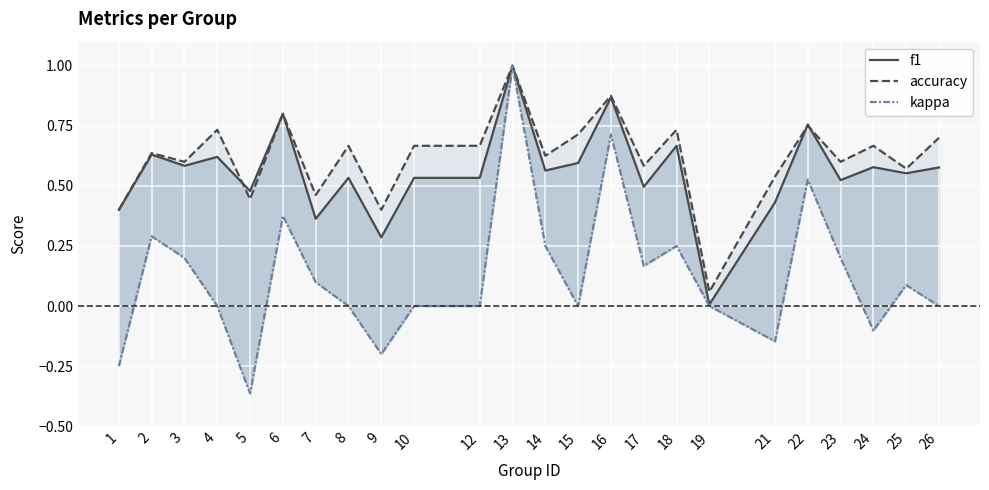

At how many categories does at least one series exceed 0?

24